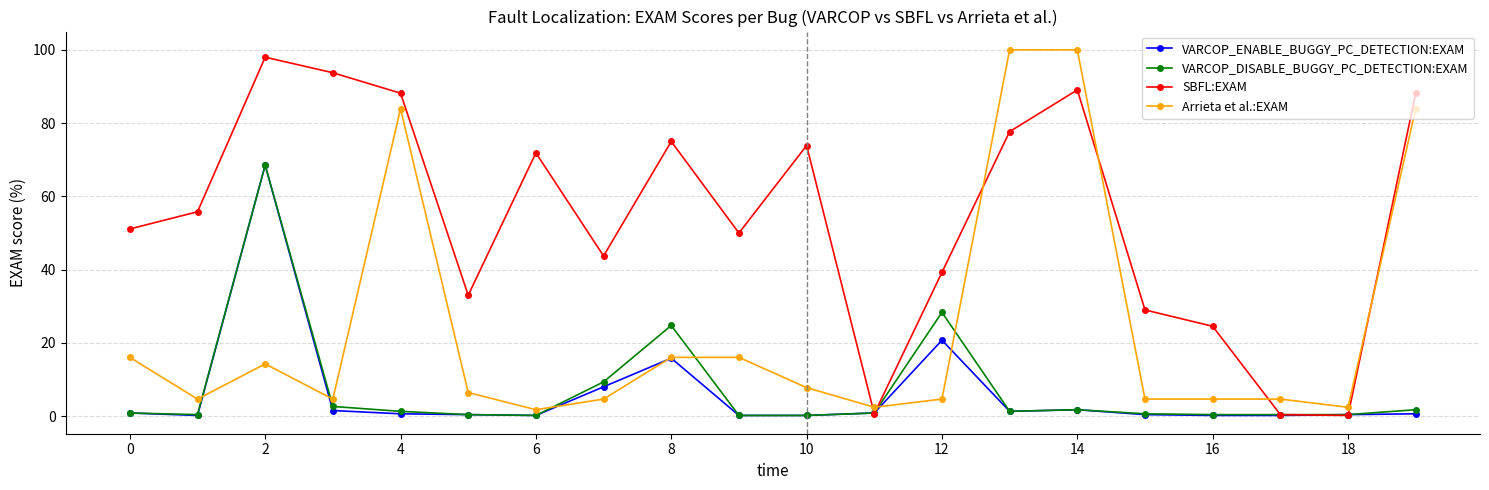

Which series has the largest total across all categories?

SBFL:EXAM